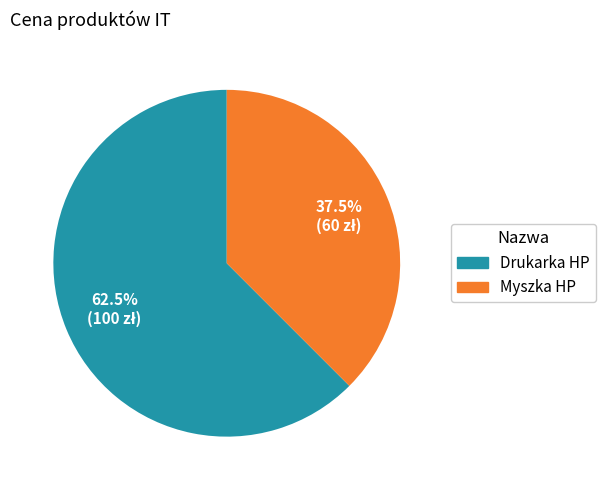

Rank the categories by value from lowest to highest.

Myszka HP, Drukarka HP